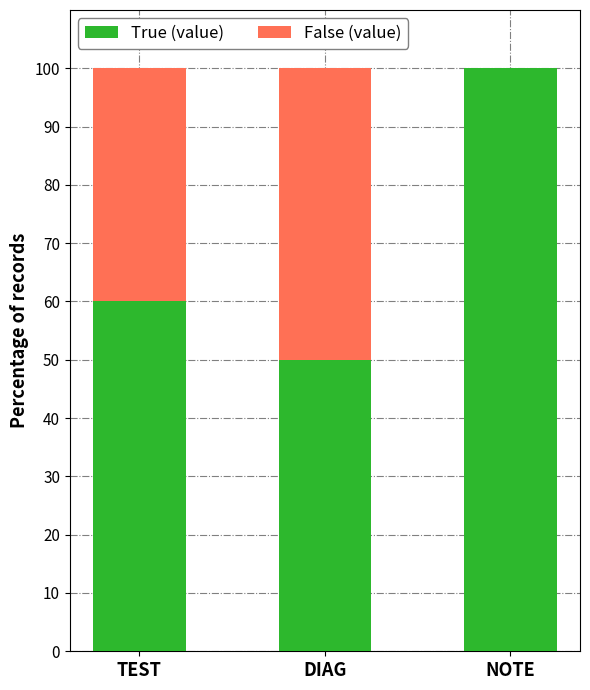

At which label is True (value) closest to 75?

TEST